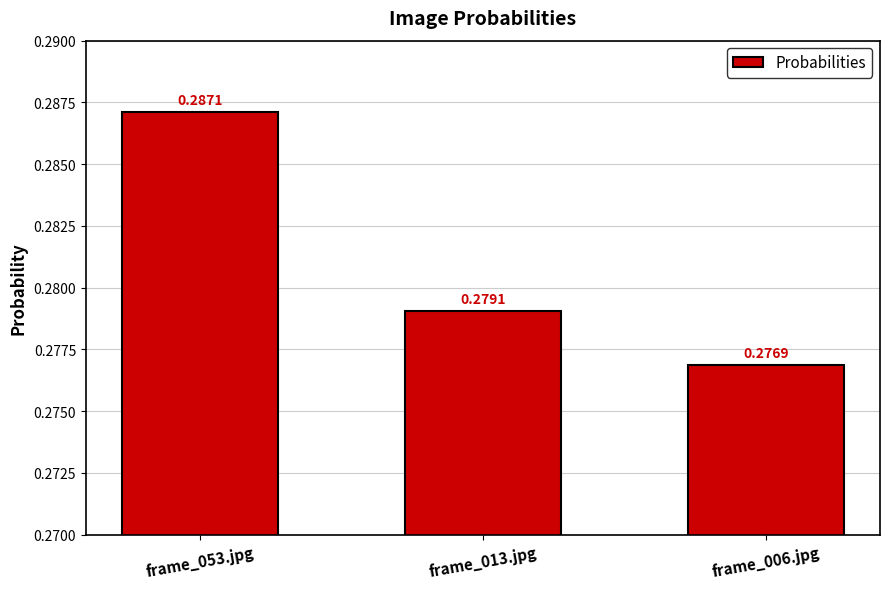

What is the sum of all values?

0.8